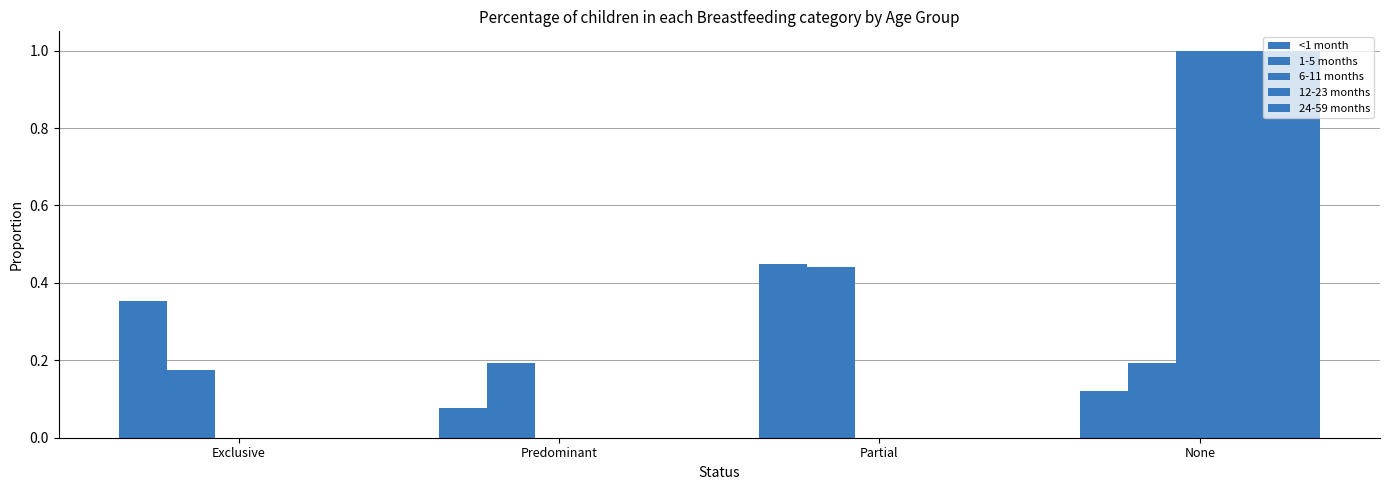

List the labels in order of 1-5 months value, smallest first.

Exclusive, Predominant, None, Partial